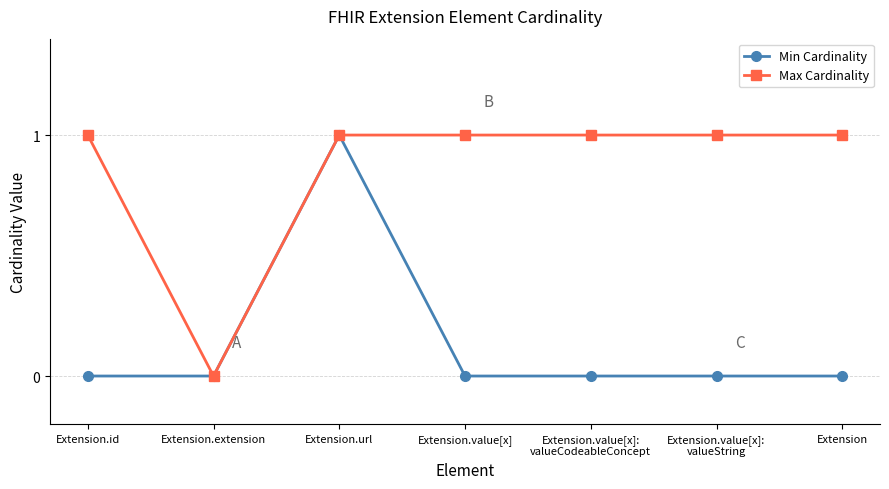

Reading right to left, what are all the values shown in this chart?

Min Cardinality: Extension=0	Extension.value[x]:
valueString=0	Extension.value[x]:
valueCodeableConcept=0	Extension.value[x]=0	Extension.url=1	Extension.extension=0	Extension.id=0
Max Cardinality: Extension=1	Extension.value[x]:
valueString=1	Extension.value[x]:
valueCodeableConcept=1	Extension.value[x]=1	Extension.url=1	Extension.extension=0	Extension.id=1